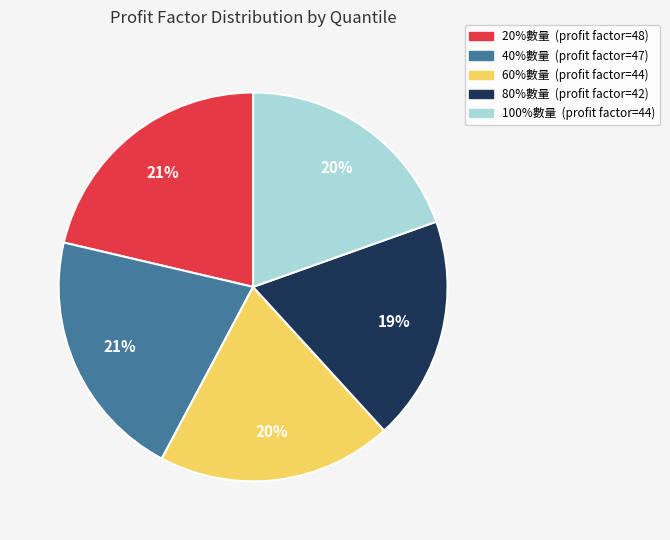

What is the smallest slice in the pie chart?

80%數量